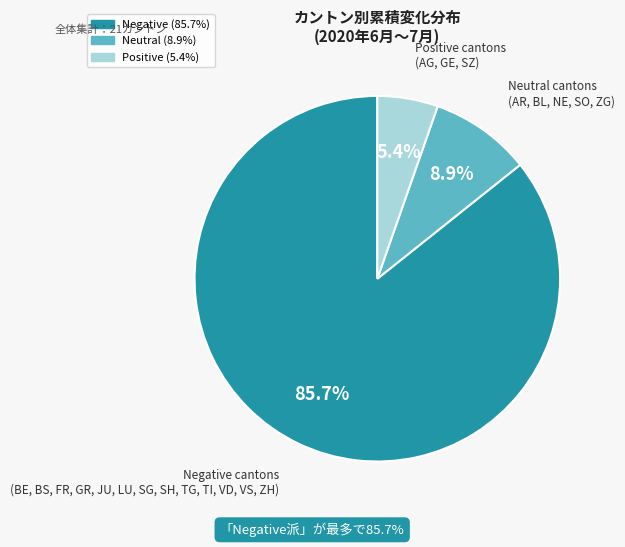

Is there a majority slice in this chart?

Yes